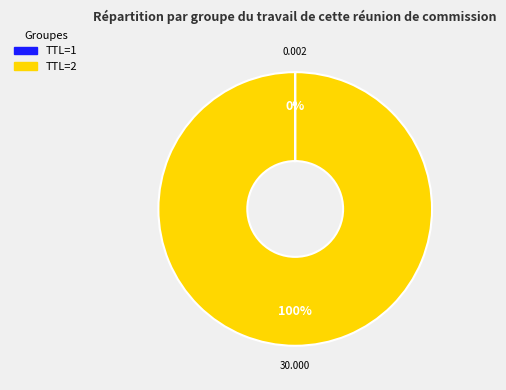

Is there any slice that represents more than half of the pie?

Yes